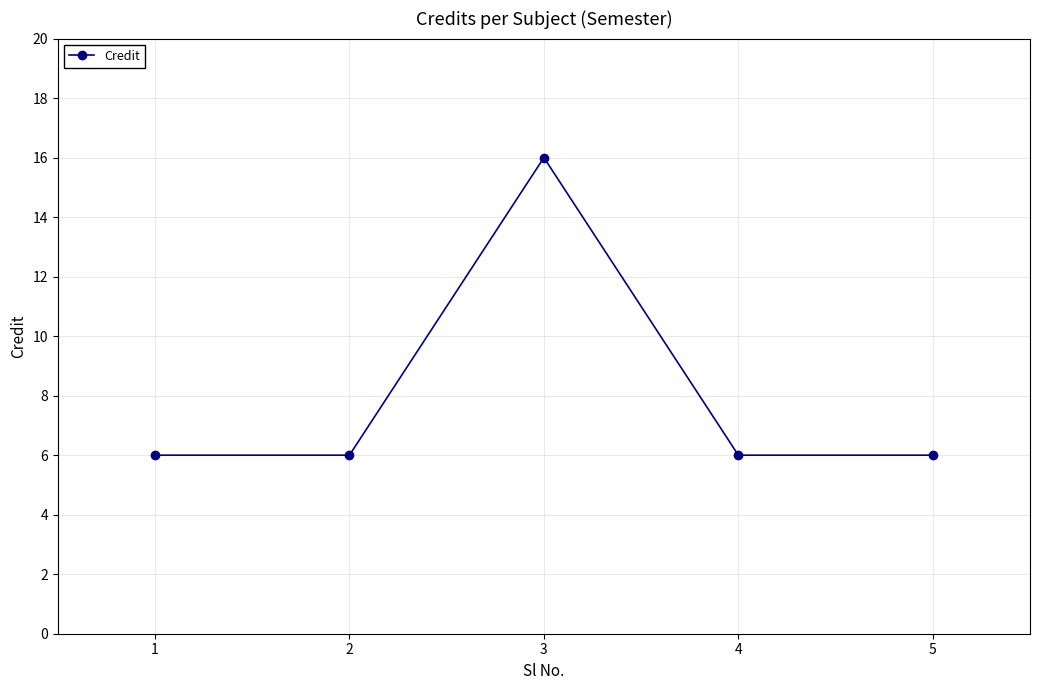

What is the change in value from 3 to 4?

-10